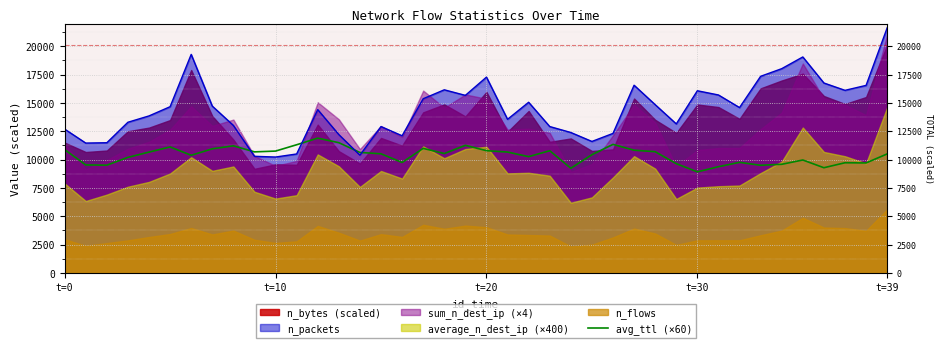

What is the sum of all values?

415324.8